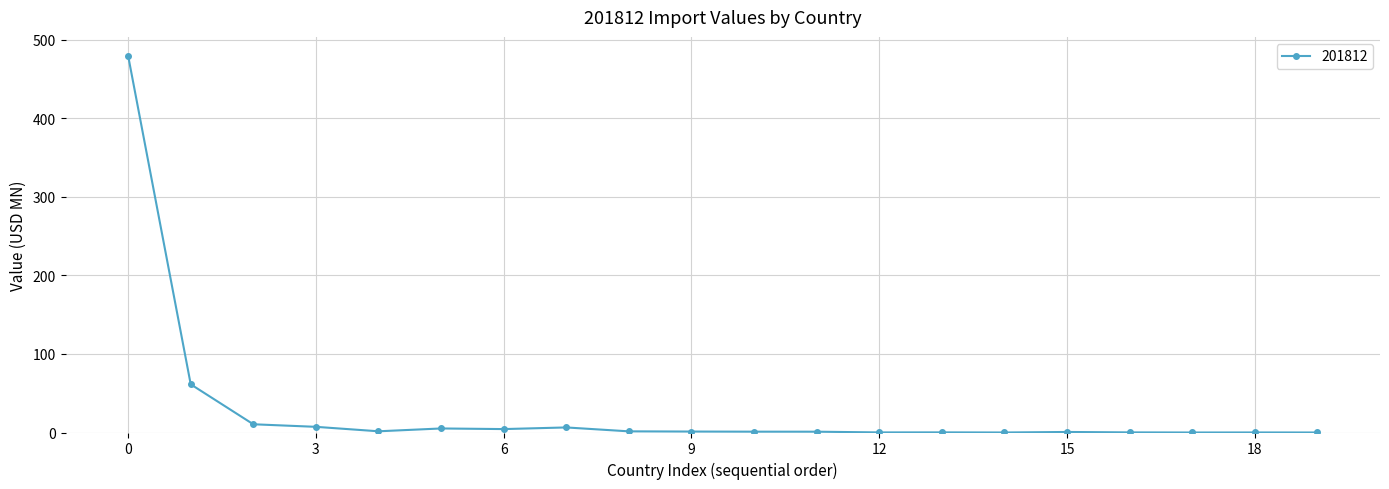

What is the maximum value shown in the chart?

479.6